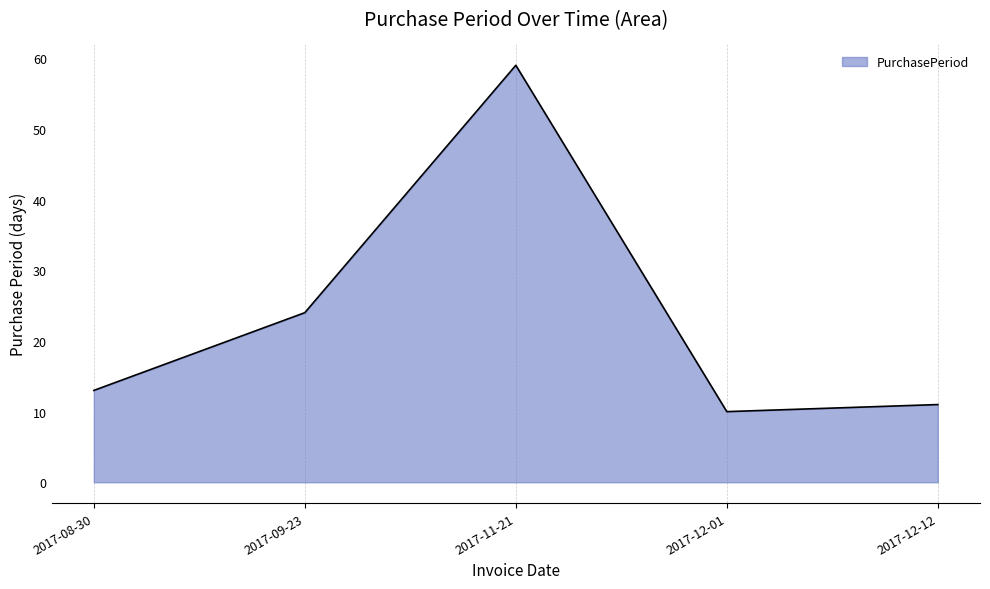

Where is the first local maximum?

2017-11-21